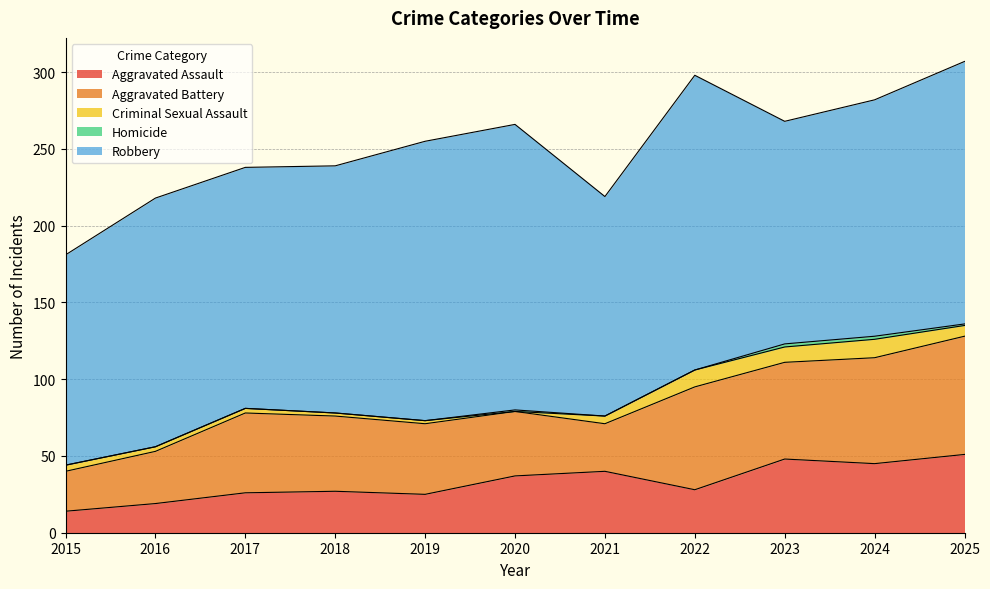

How many values in the Aggravated Battery series exceed 49?

5